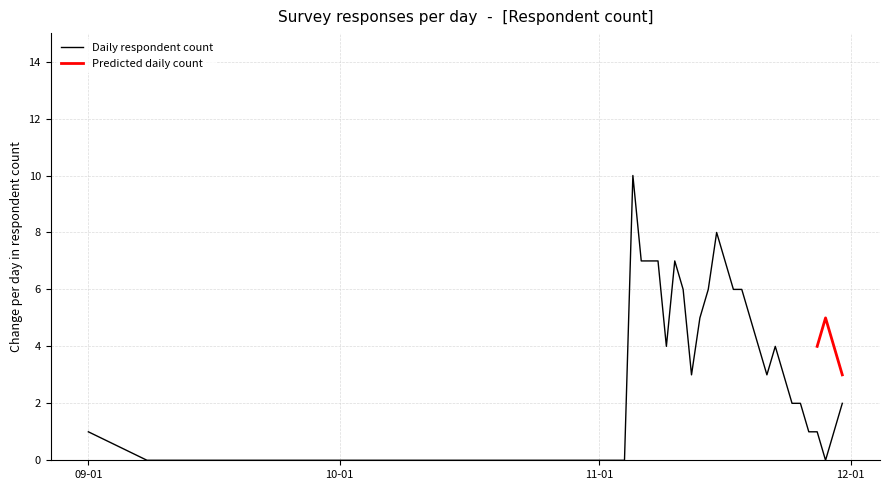

At which category does the chart reach its minimum across all series?

2018-09-08